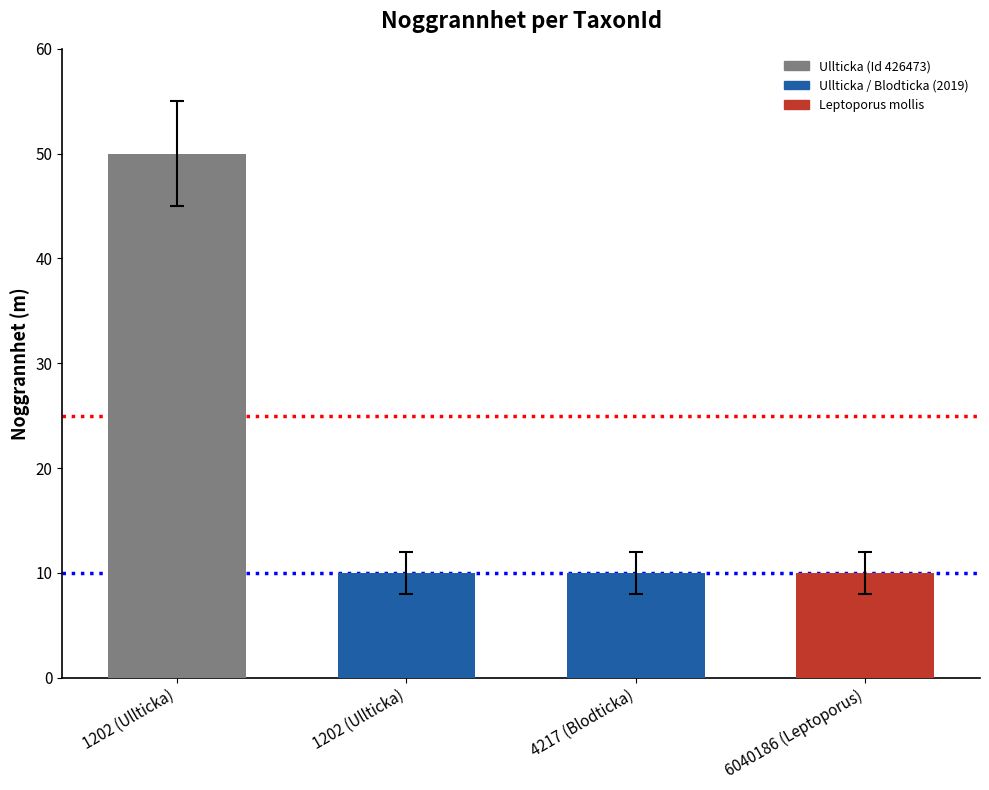

Which category has the lowest value across all series?

1202 (Ullticka)